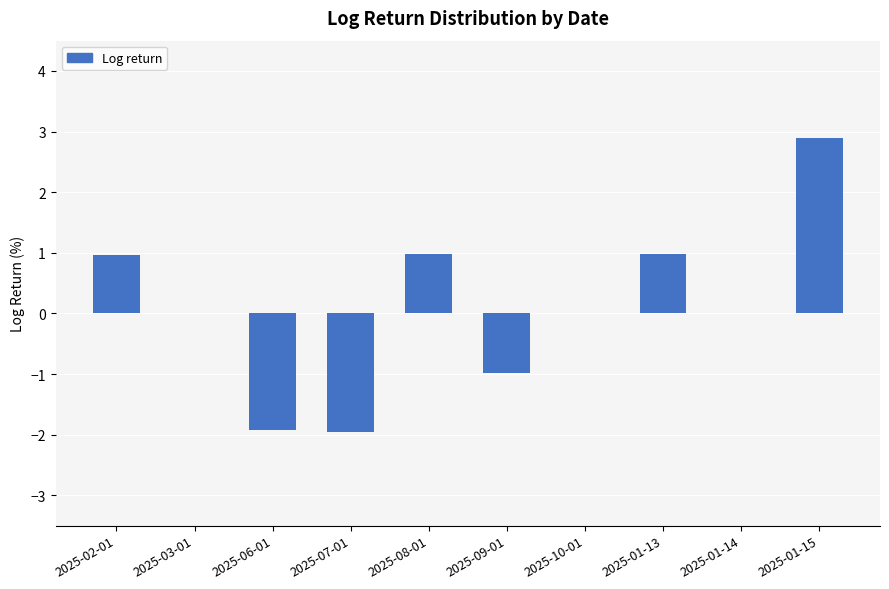

What is the average value?

0.1